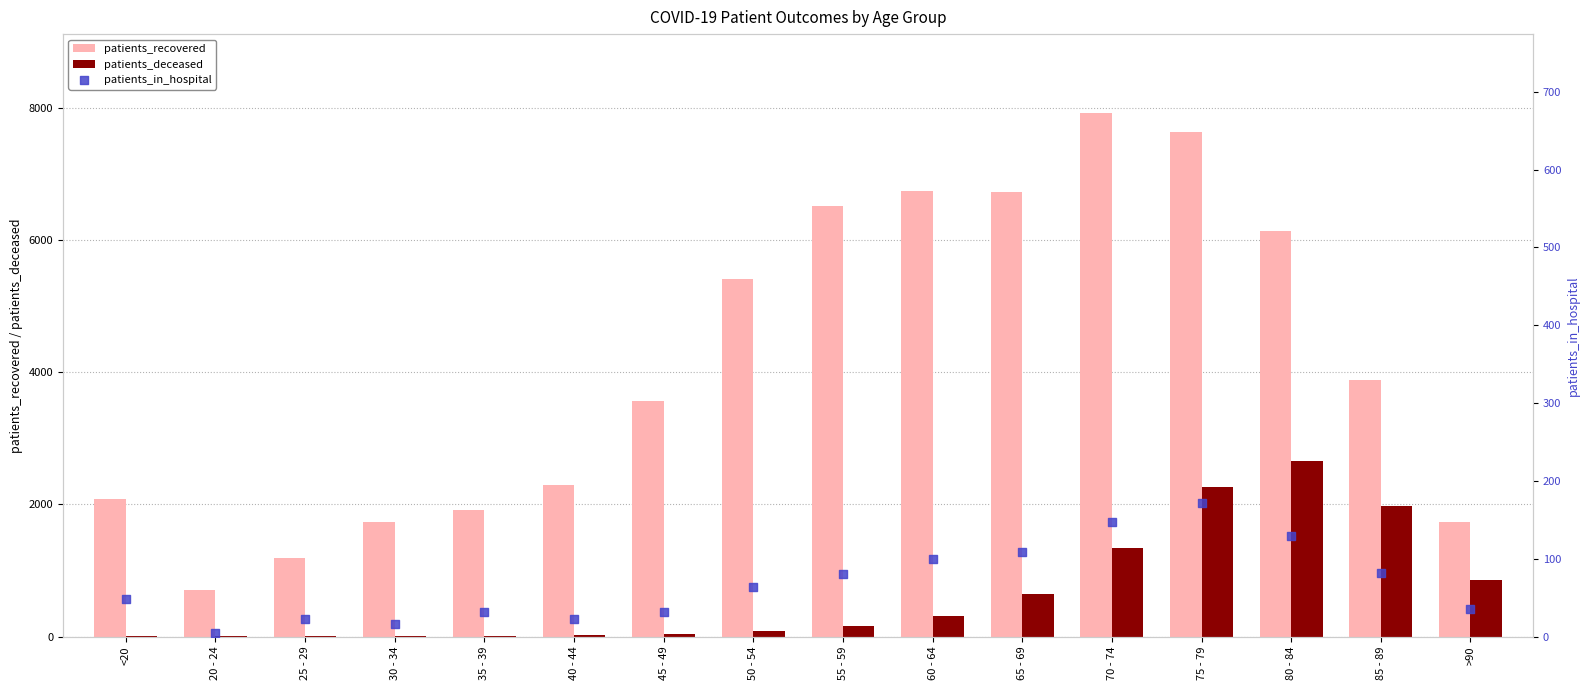

At how many categories does at least one series exceed 5166?

7